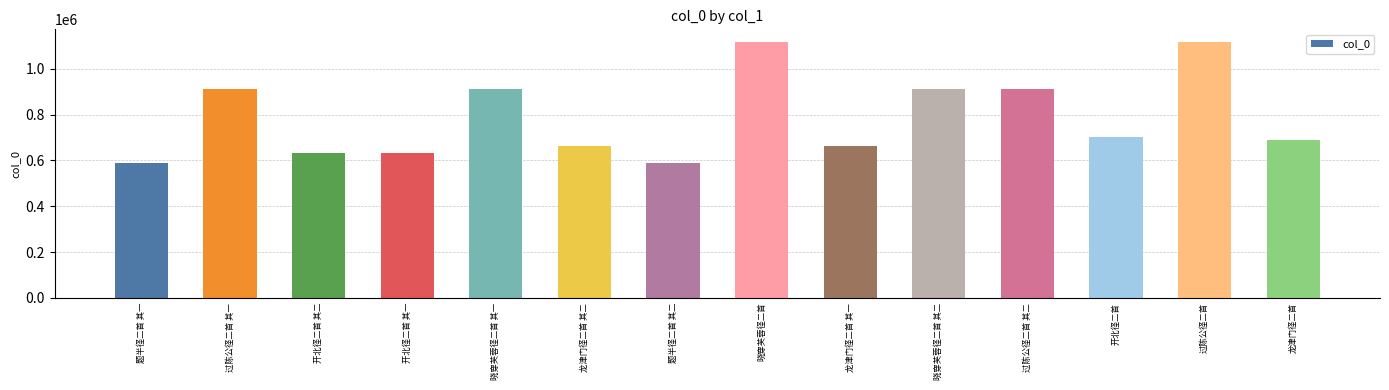

How many data points does each series have?

14